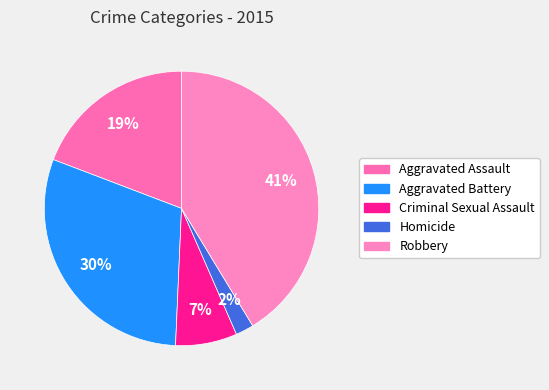

Is it true that Criminal Sexual Assault is 7% of the pie?

True